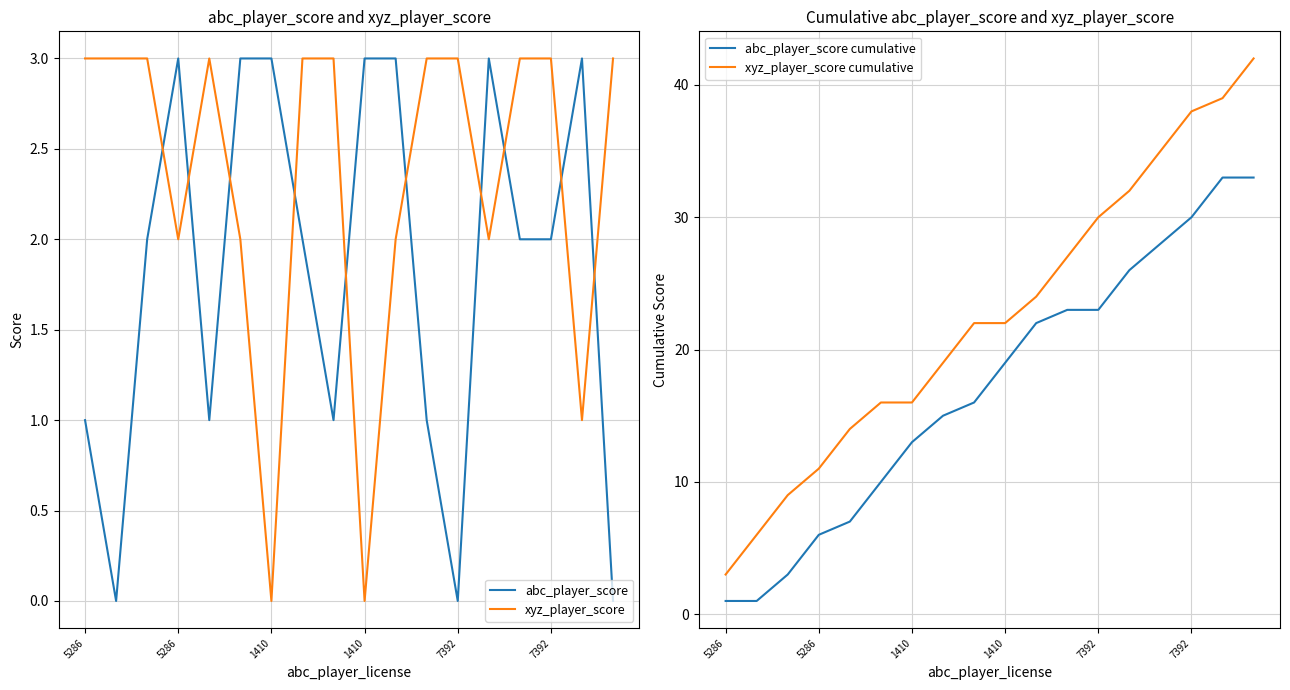

What is the total value across all series at 16?

76